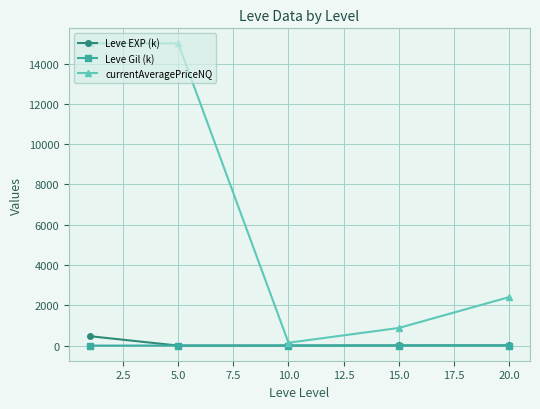

What is the greatest value displayed?

15000.0